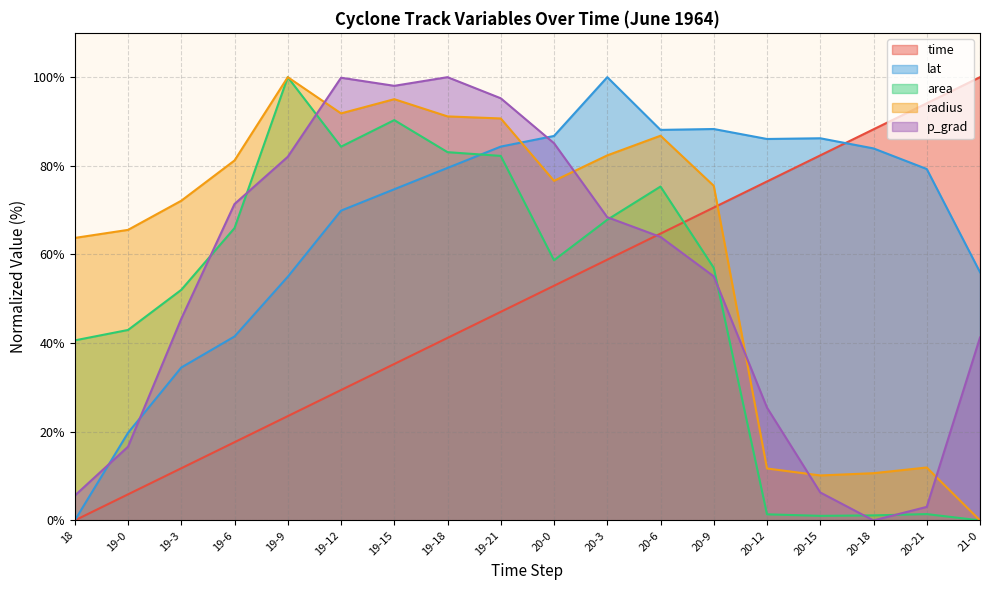

The value of p_grad at 20-6 is 64.0. True or false?

True